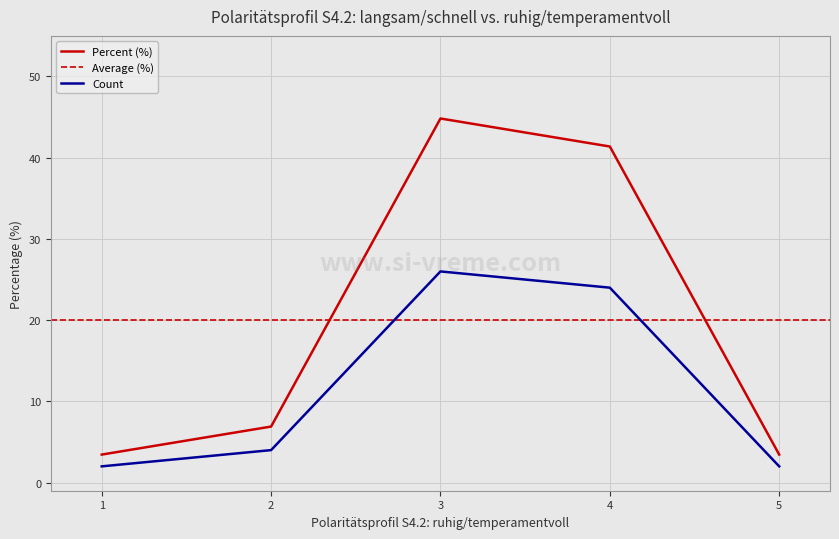

What is the sum of all Count values?

58.0